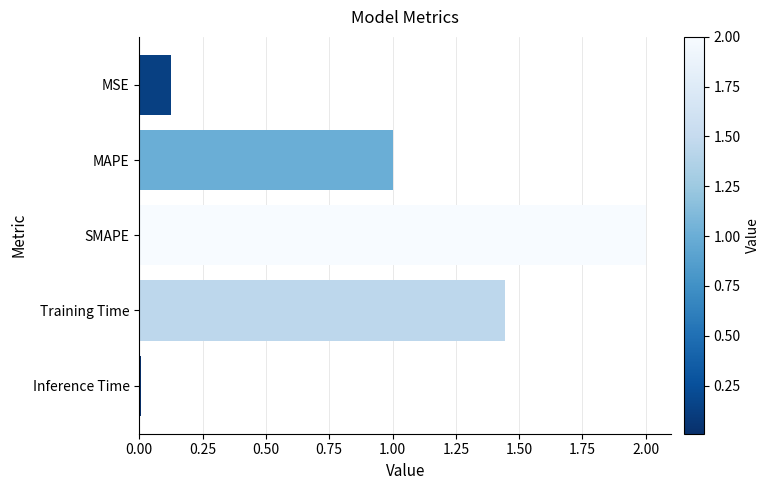

Are the bars grouped side by side (vs. stacked)?

No